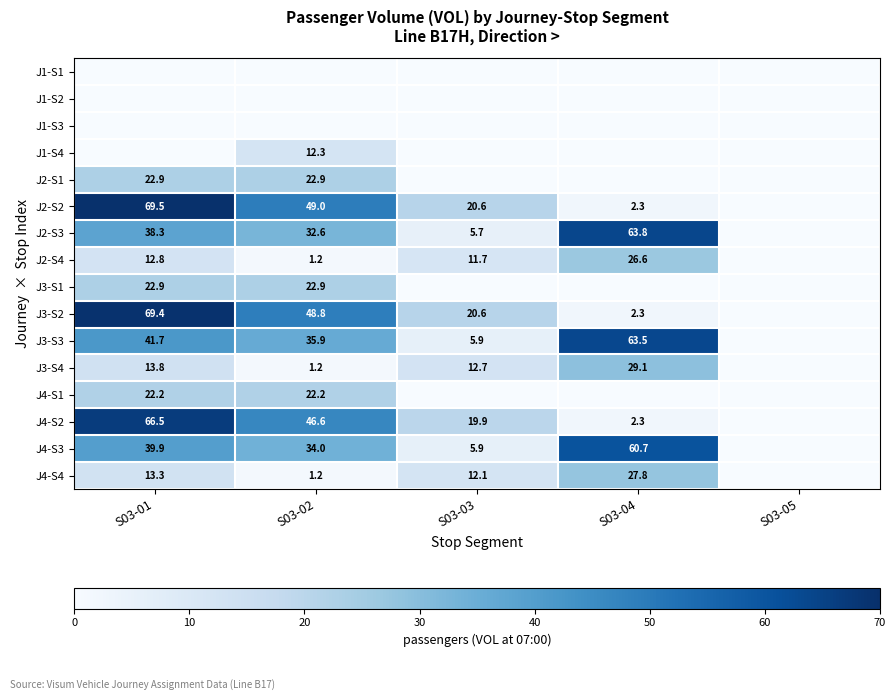

Is it true that J4-S3 equals 60.7 at S03-04?

True